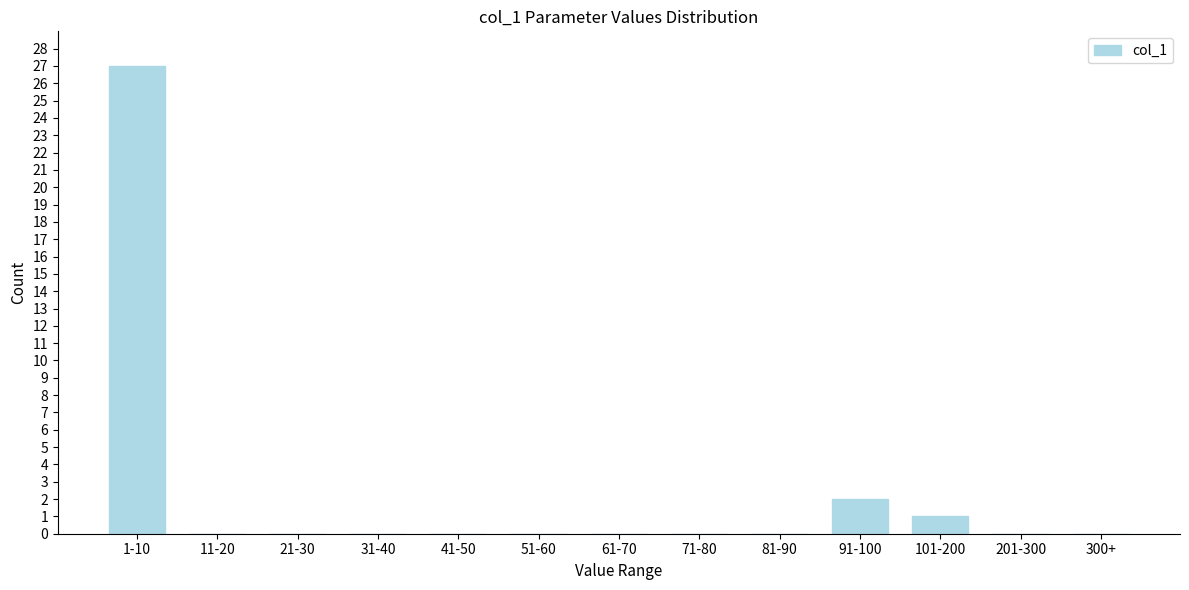

Reading left to right, transcribe all the data shown in this chart.

1-10=27	11-20=0	21-30=0	31-40=0	41-50=0	51-60=0	61-70=0	71-80=0	81-90=0	91-100=2	101-200=1	201-300=0	300+=0